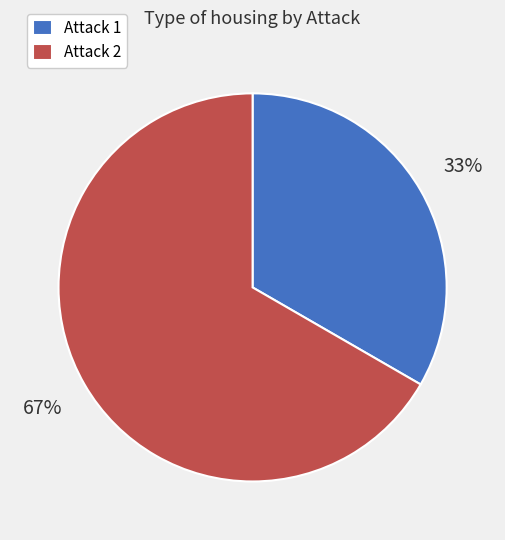

Do Attack 1 and Attack 2 together represent more than half of the pie?

Yes